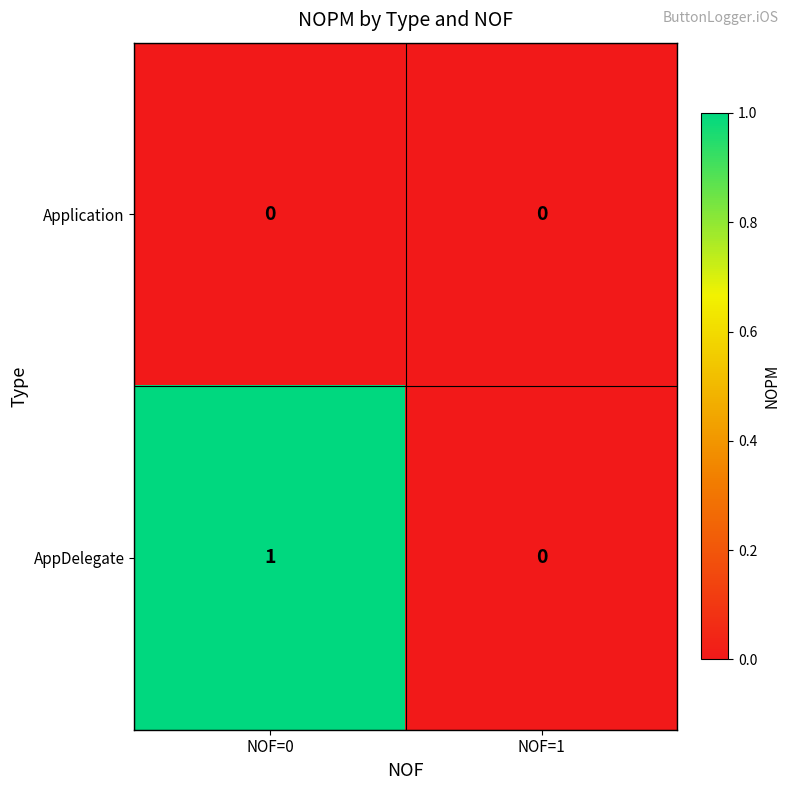

At which label does AppDelegate reach its minimum?

NOF=1